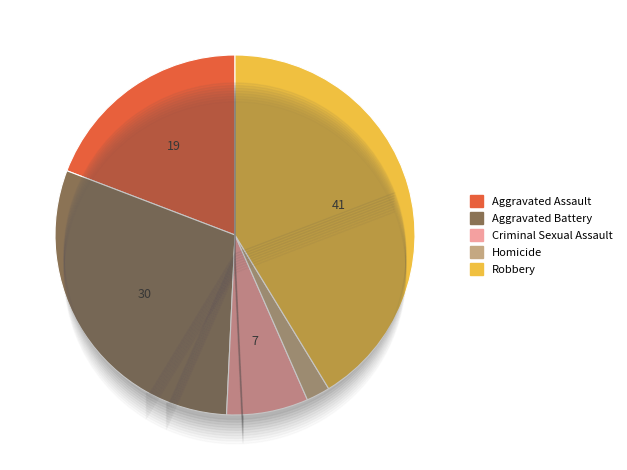

To the nearest percent, what percentage of the pie is Homicide?

2%